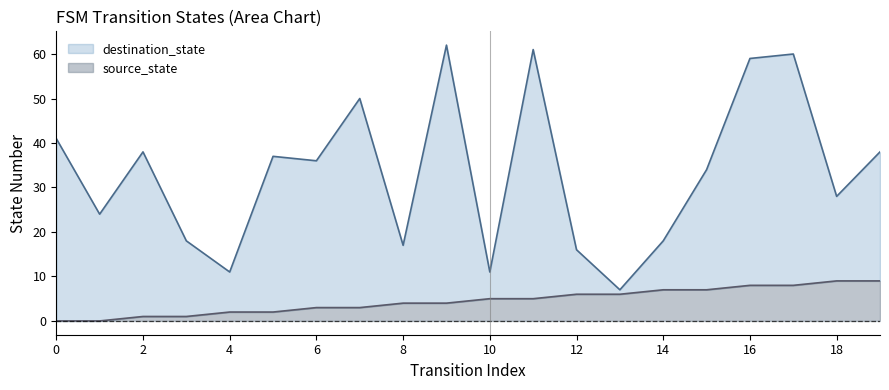

Reading right to left, transcribe all the data shown in this chart.

source_state: 9	9	8	8	7	7	6	6	5	5	4	4	3	3	2	2	1	1	0	0
destination_state: 38	28	60	59	34	18	7	16	61	11	62	17	50	36	37	11	18	38	24	41